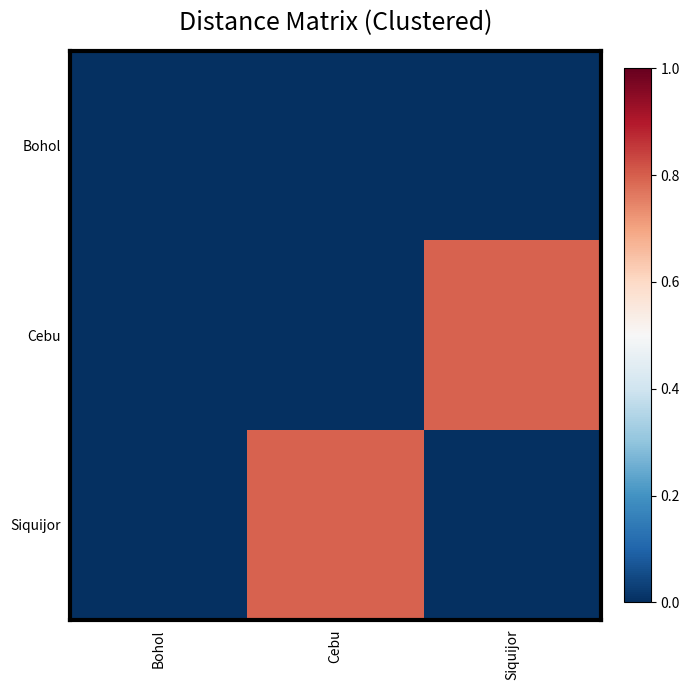

Reading left to right, extract all data points from this chart.

Bohol: Bohol=0.0	Cebu=0.0	Siquijor=0.0
Cebu: Bohol=0.0	Cebu=0.0	Siquijor=0.8
Siquijor: Bohol=0.0	Cebu=0.8	Siquijor=0.0